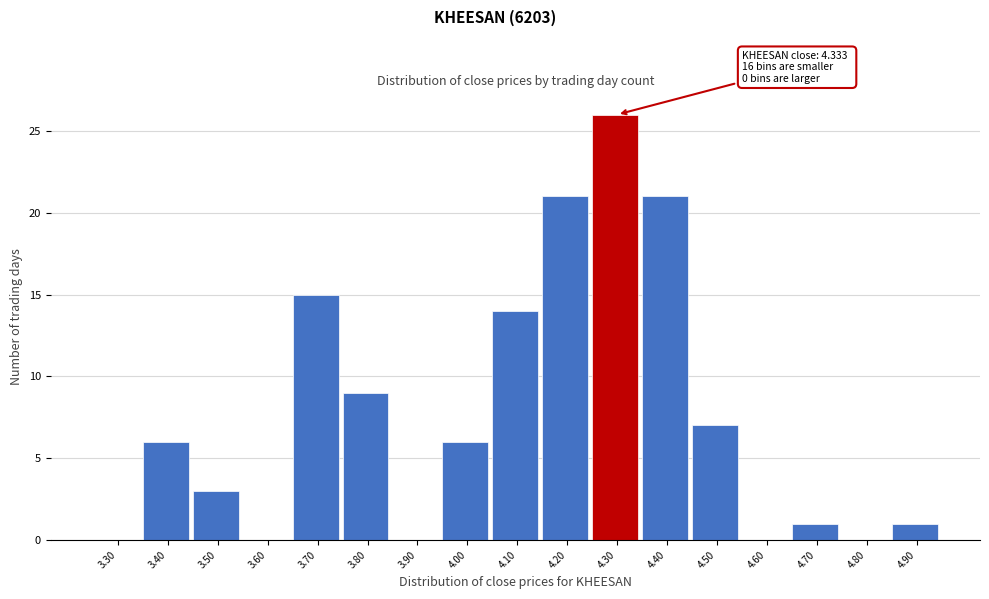

Reading left to right, extract all data points from this chart.

3.30=0	3.40=6	3.50=3	3.60=0	3.70=15	3.80=9	3.90=0	4.00=6	4.10=14	4.20=21	4.30=26	4.40=21	4.50=7	4.60=0	4.70=1	4.80=0	4.90=1